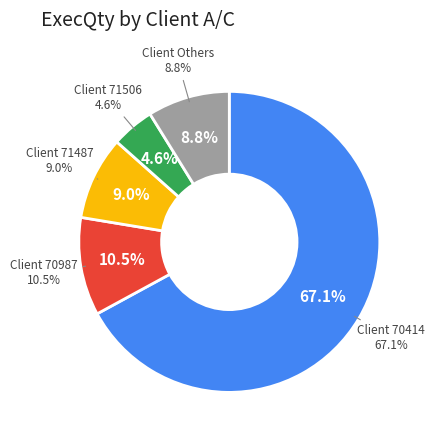

What is the change in value from 70987 to 71487?

-920